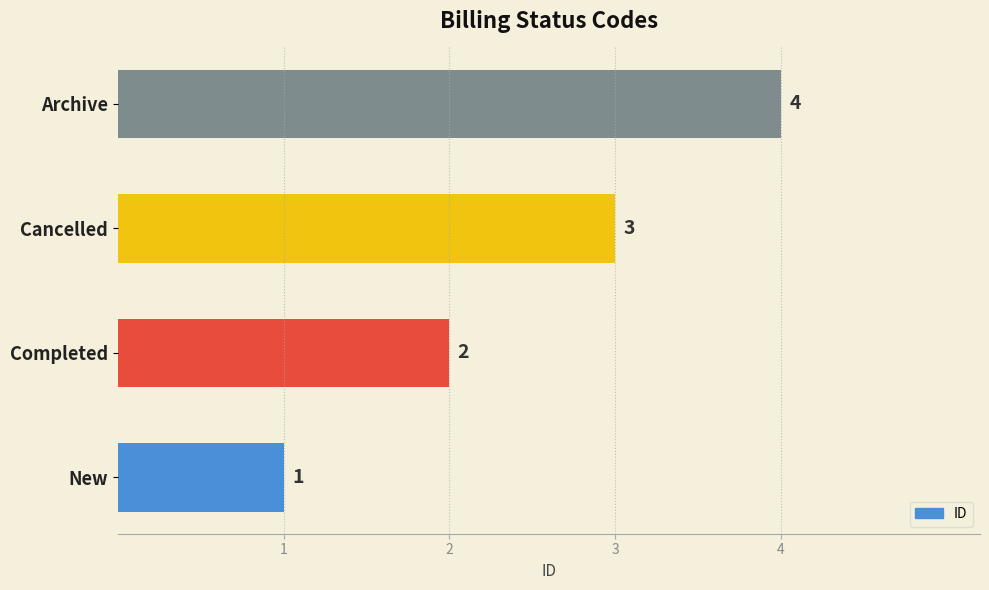

True or false: the data shows 1 at New.

True